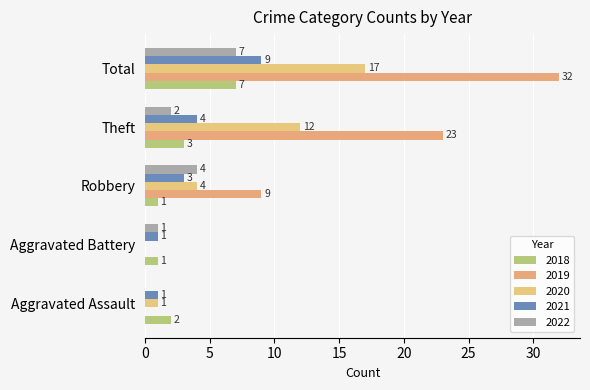

What is the difference between the second highest and second lowest values in the 2022 series?

3